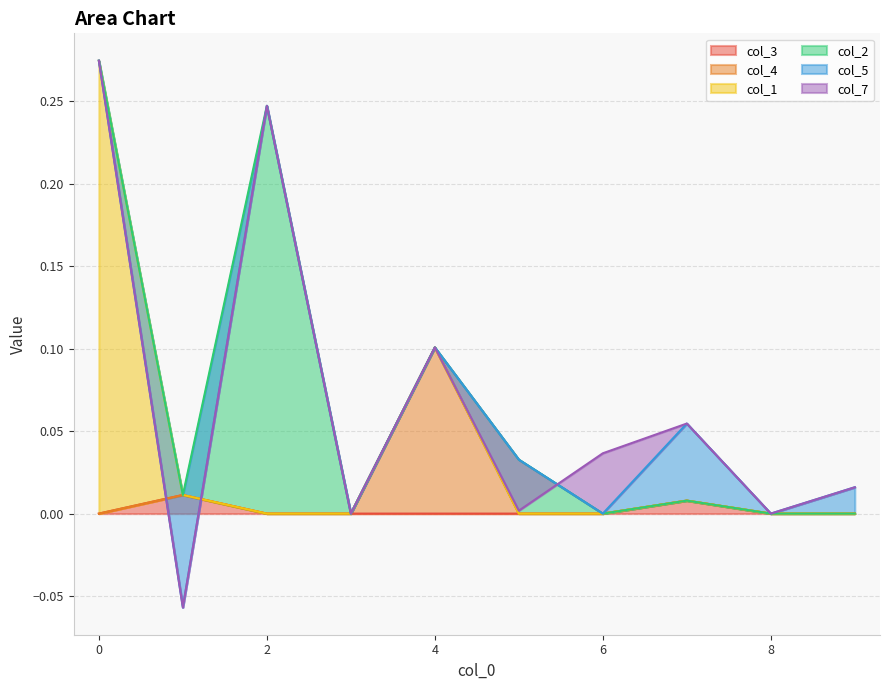

At how many categories does at least one series exceed 0?

8